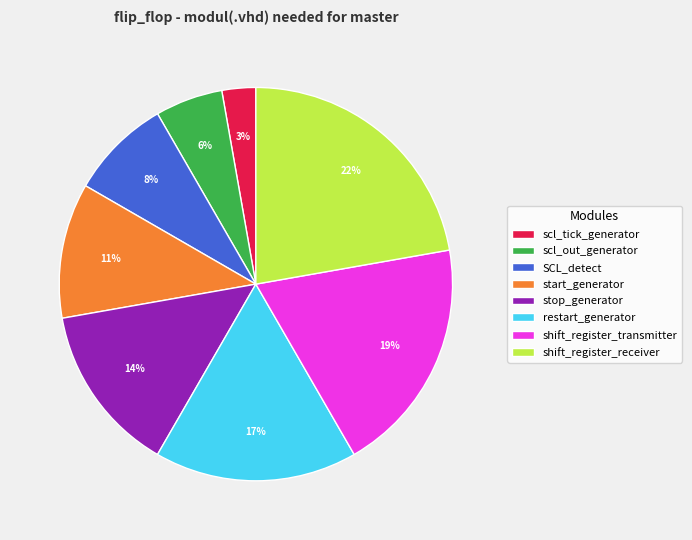

What percentage is the SCL_detect slice, to the nearest percent?

8%